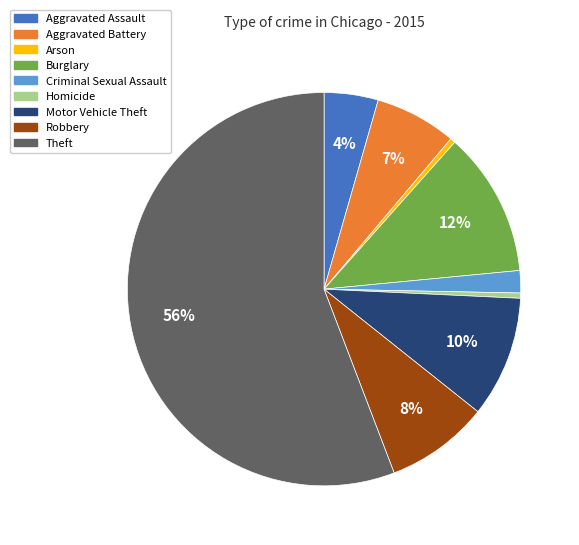

Do Arson and Aggravated Assault together represent more than half of the pie?

No